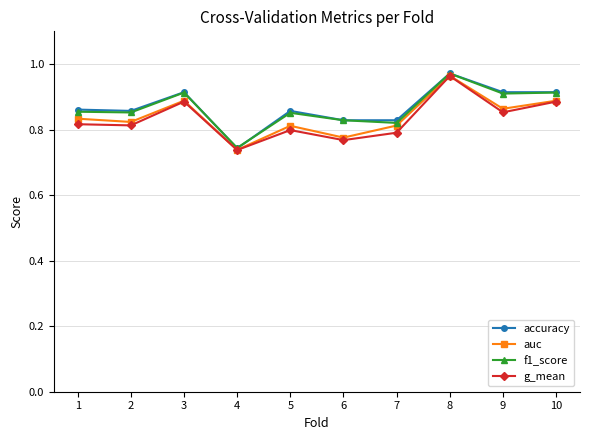

Is the value of accuracy at 1 greater than the value of f1_score at 8?

No